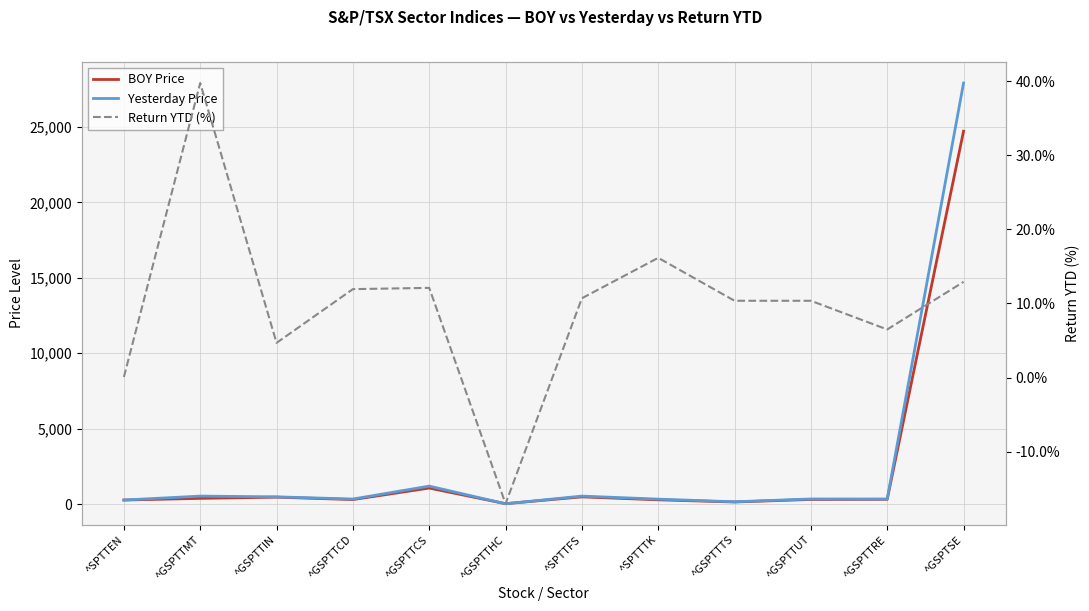

Is it true that Return YTD (%) equals 1.0 at ^GSPTTIN?

False